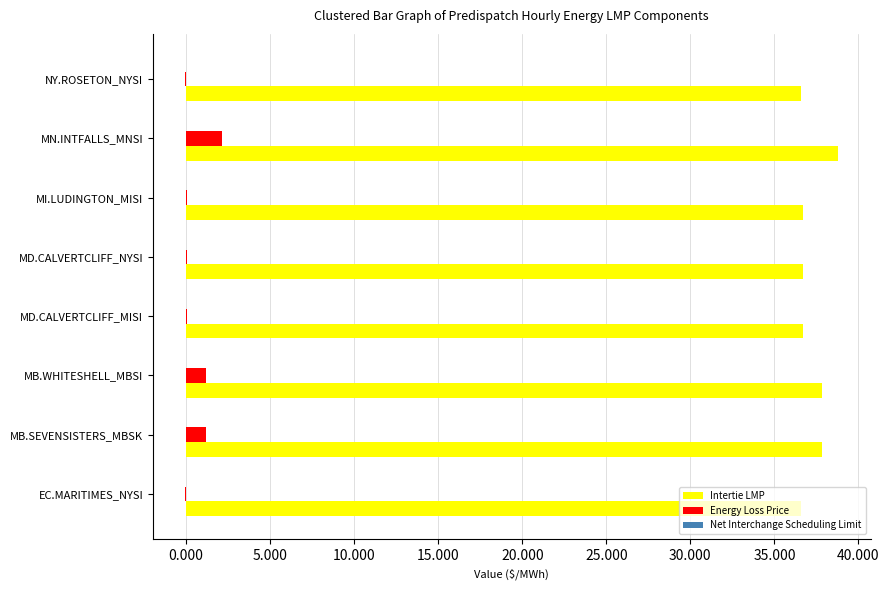

The Energy Loss Price series shows 0.0 at MD.CALVERTCLIFF_MISI. True or false?

True